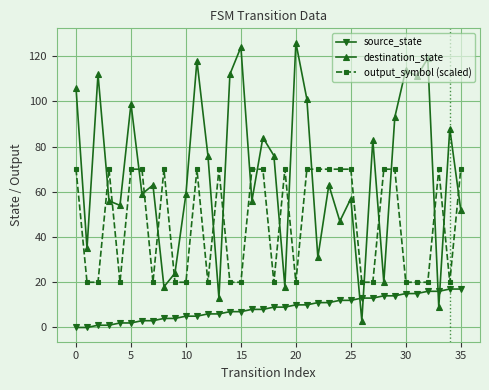

True or false: output_symbol (scaled) and source_state cross at least once.

False